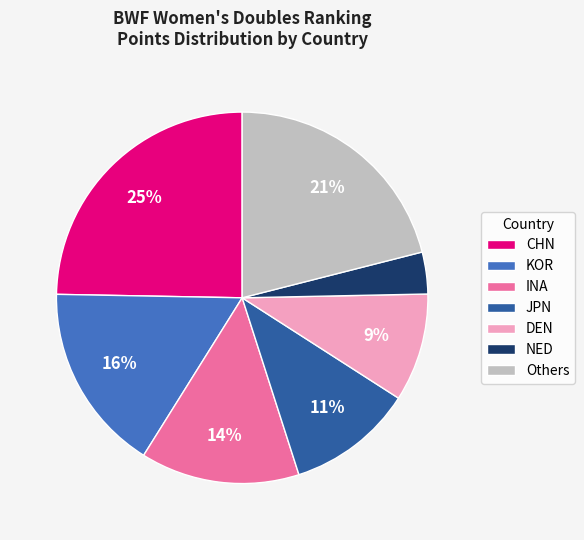

Does any single category account for the majority?

No